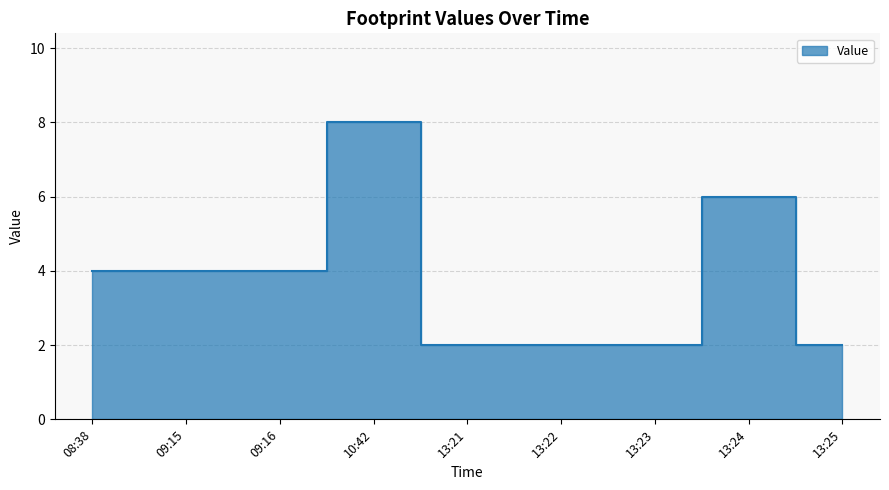

What position from the left is 09:16?

3